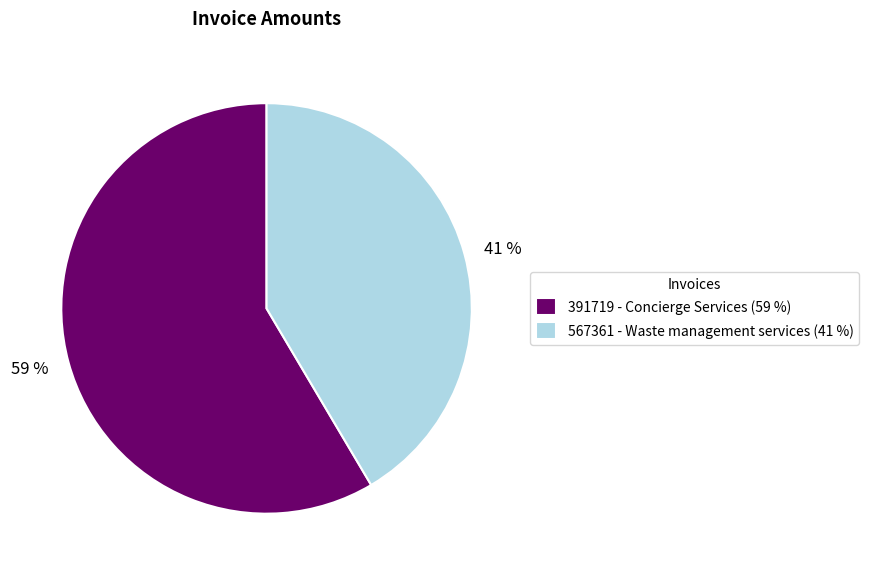

Is 391719 - Concierge Services the majority of the pie?

Yes